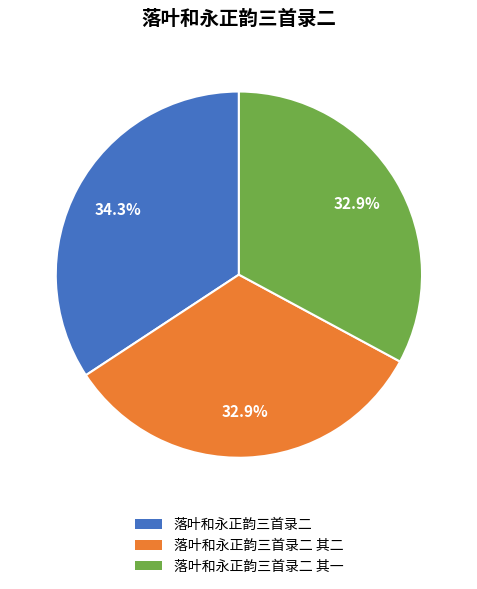

Between 落叶和永正韵三首录二 其一 and 落叶和永正韵三首录二, which is larger?

落叶和永正韵三首录二